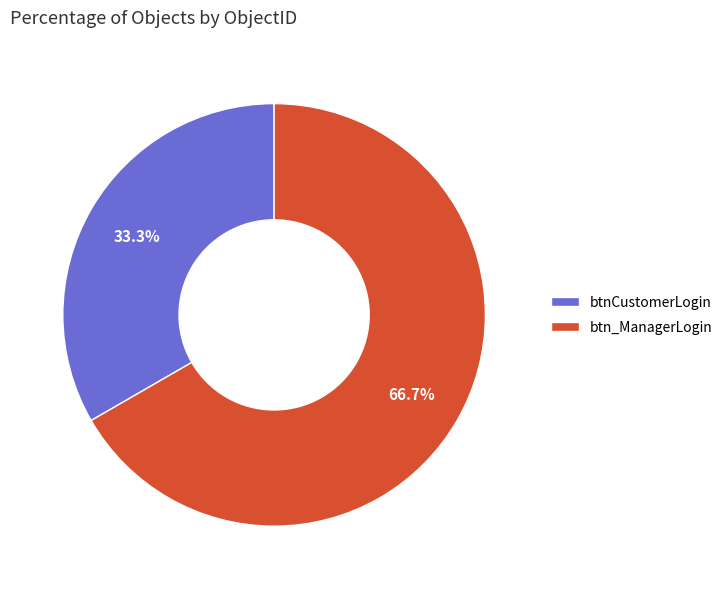

Which category has the biggest portion of the pie?

btn_ManagerLogin